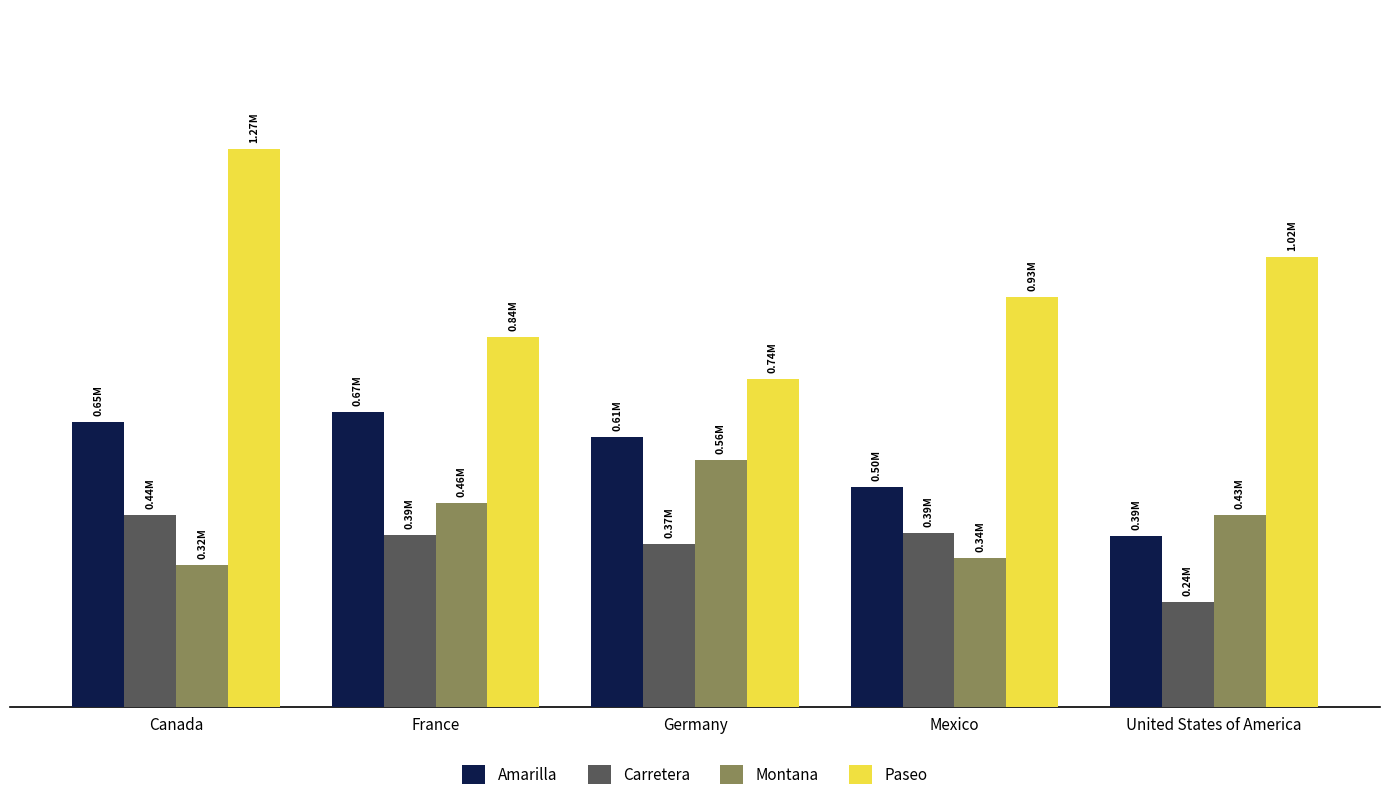

Does the chart contain any negative values?

No